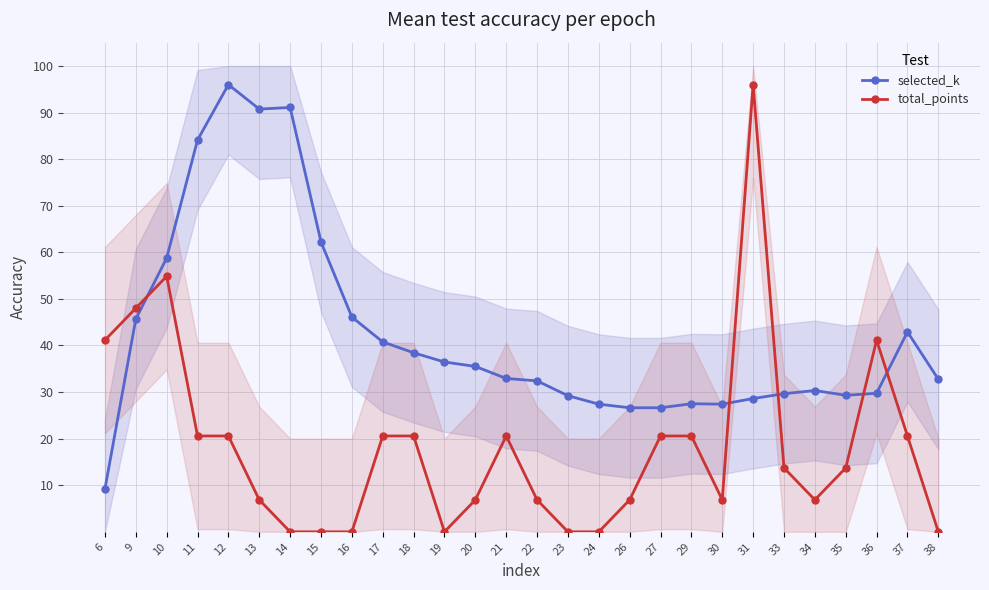

At which category does selected_k reach its first local peak?

12